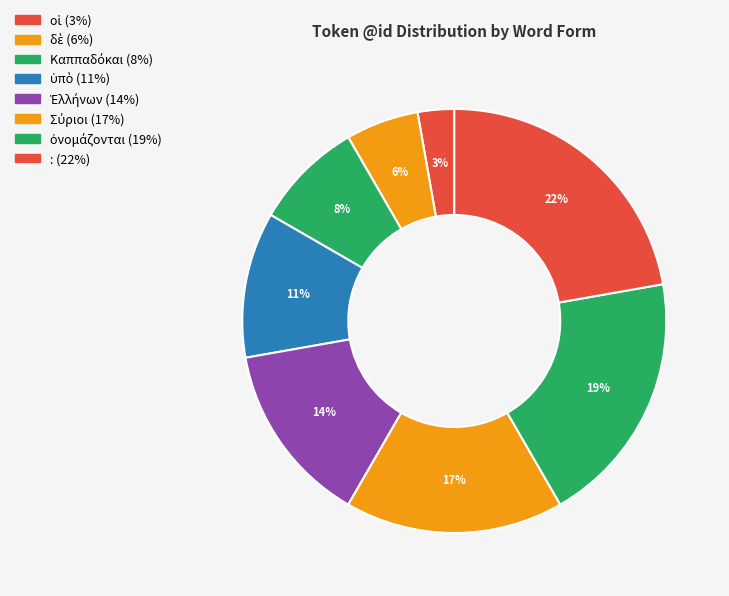

What is the largest slice in the pie chart?

: